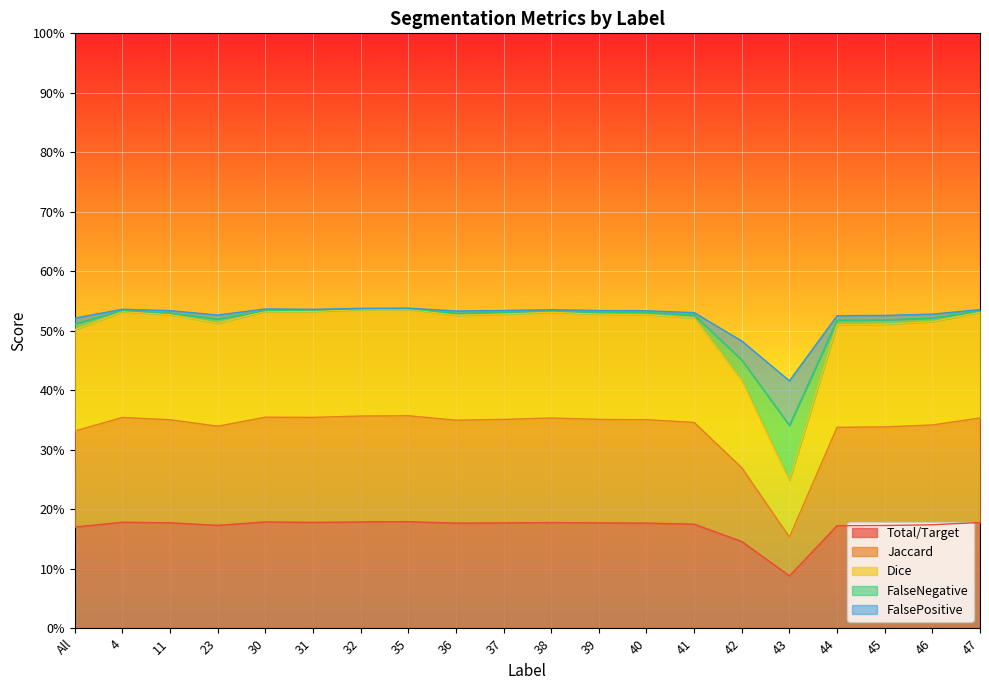

True or false: Total/Target has a value of 0.1 at 40.

False